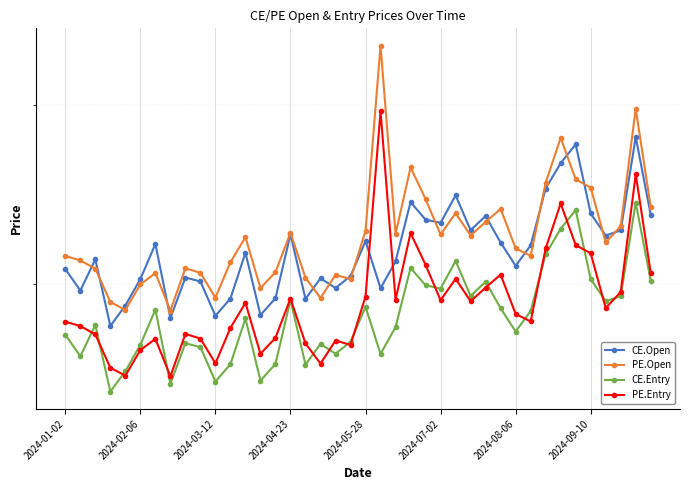

What are all the series names shown in the legend?

CE.Open, PE.Open, CE.Entry, PE.Entry